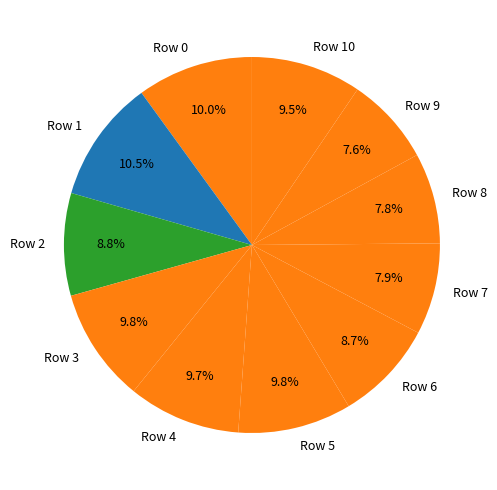

Which slice is the largest?

Row 1